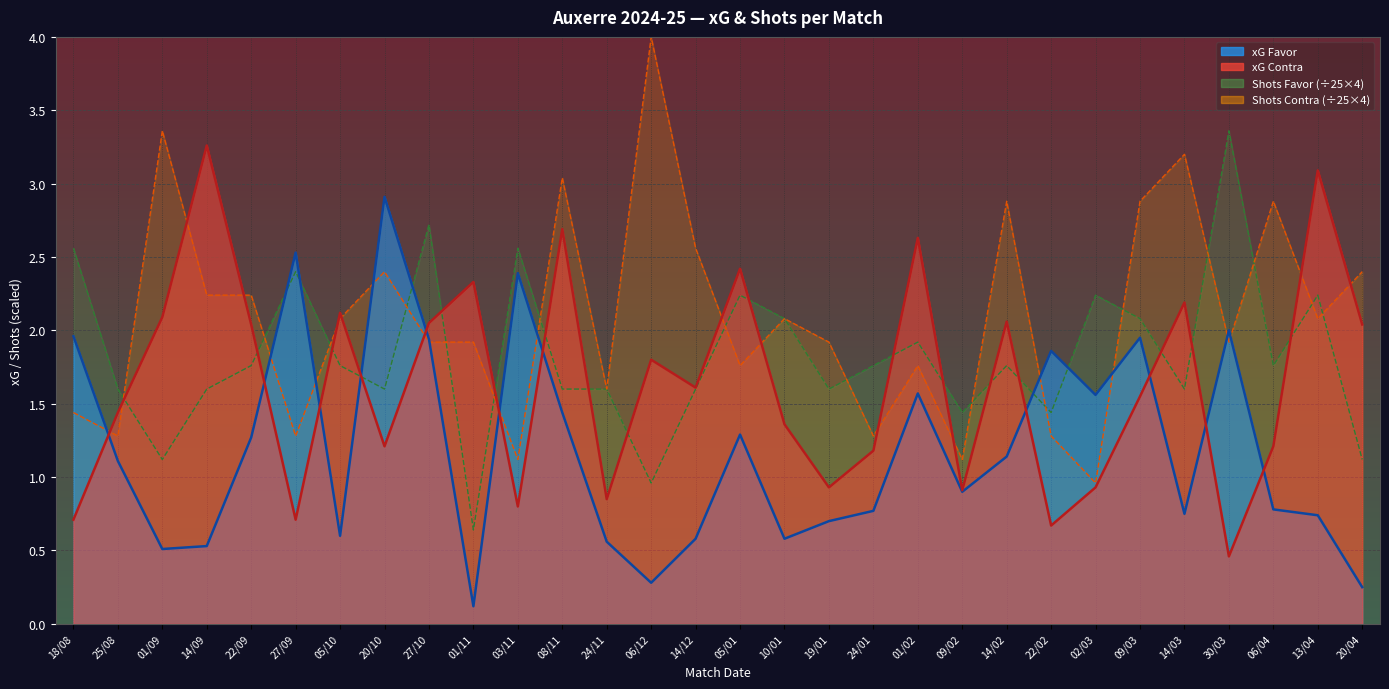

The xG Favor series shows 0.2 at 01/11. True or false?

False